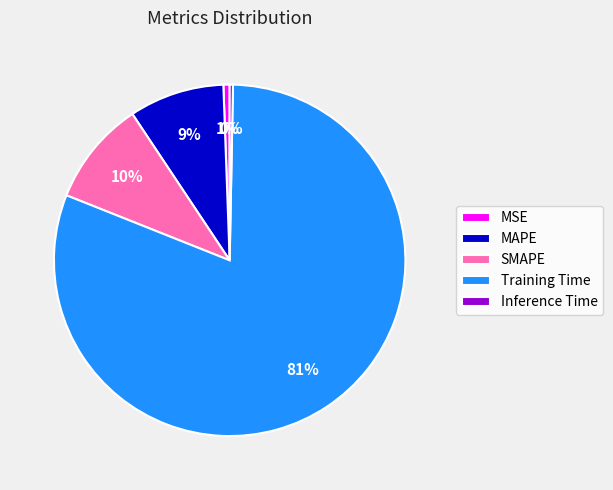

Does Training Time account for over 50% of the chart?

Yes